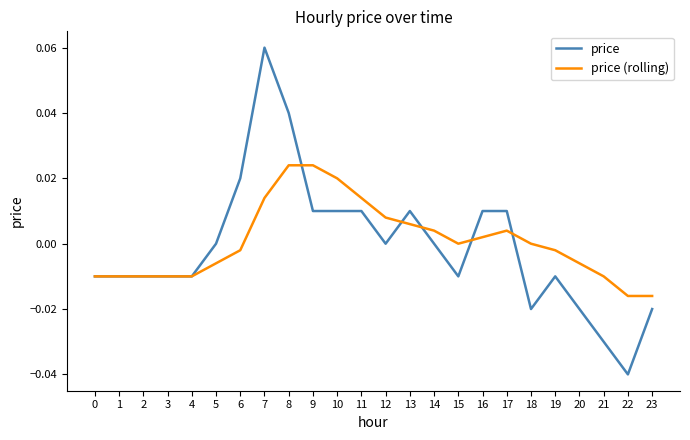

Which series has the widest spread of values?

price